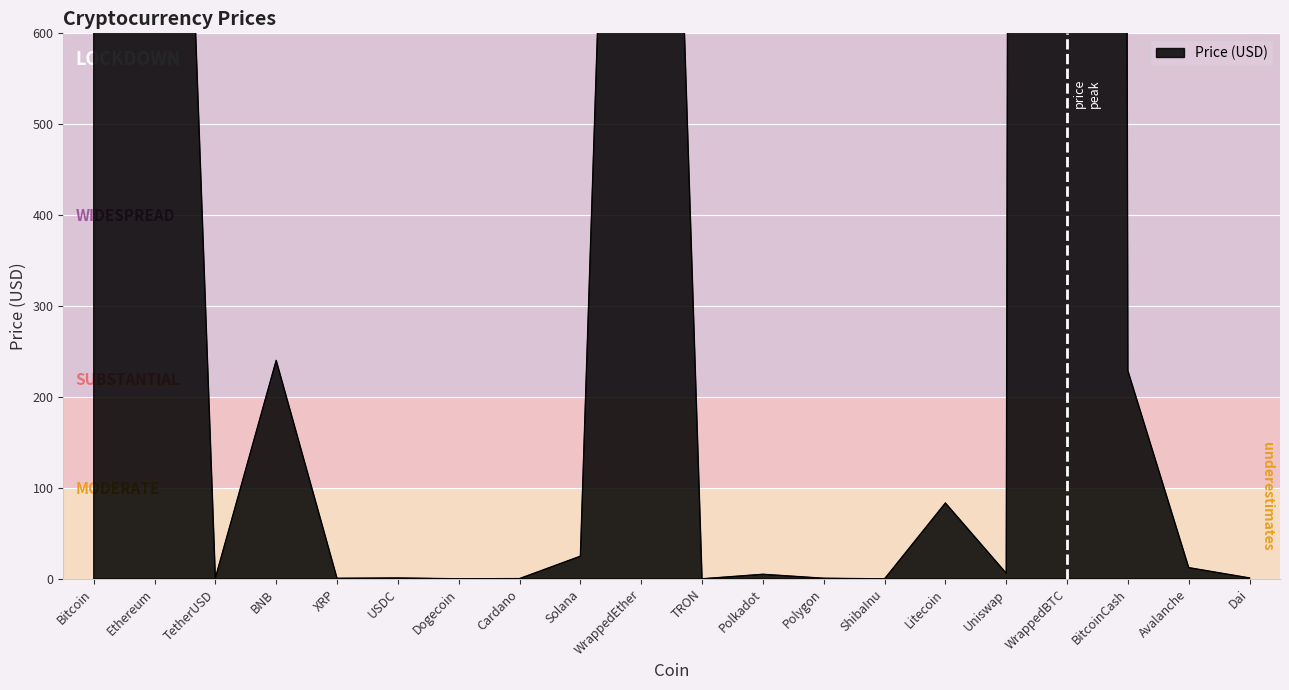

Is it true that the value at Litecoin is 54.9?

False